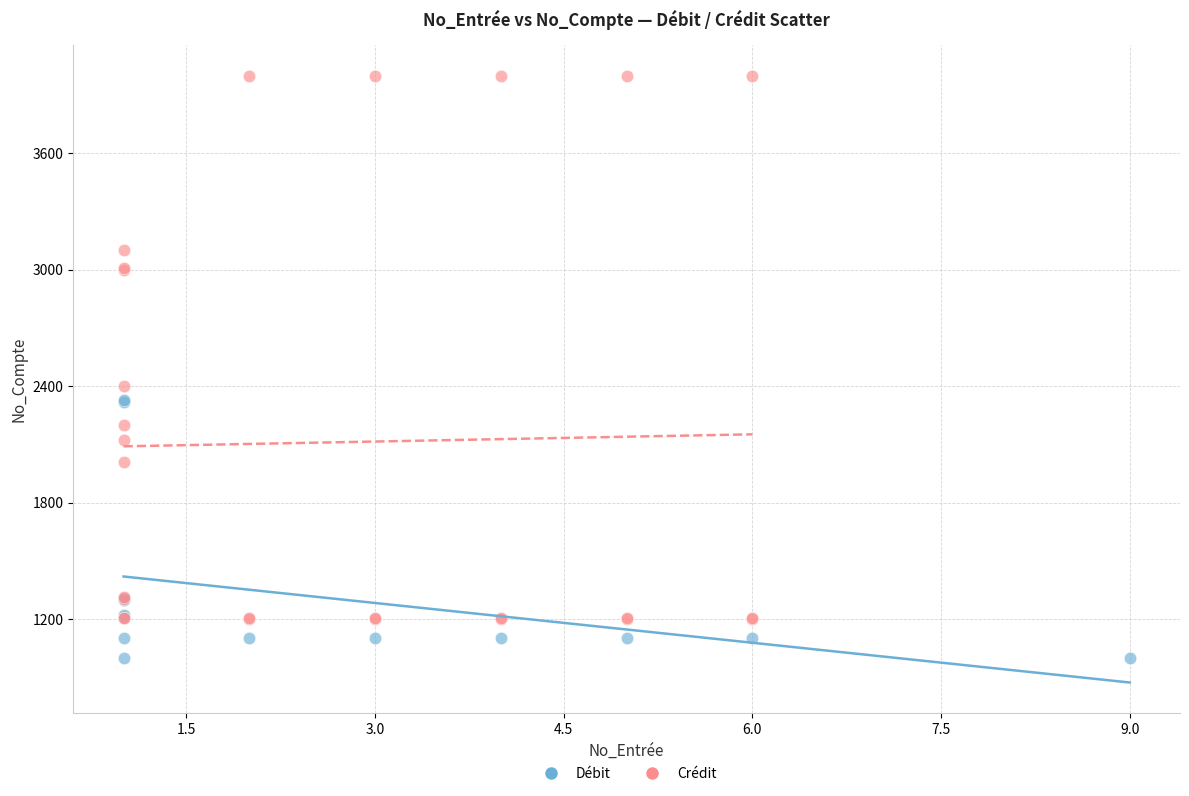

Which series has the largest Y range (max minus min)?

Crédit